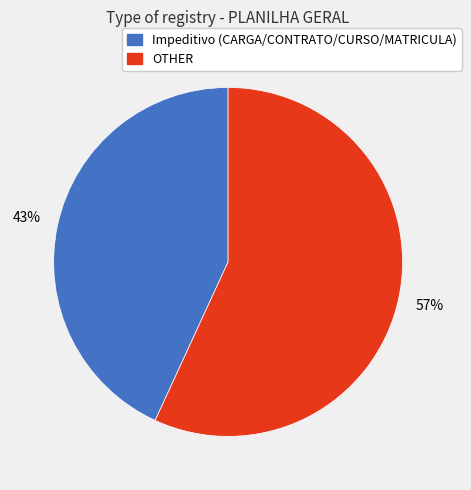

To the nearest percent, what is the average slice percentage?

50%